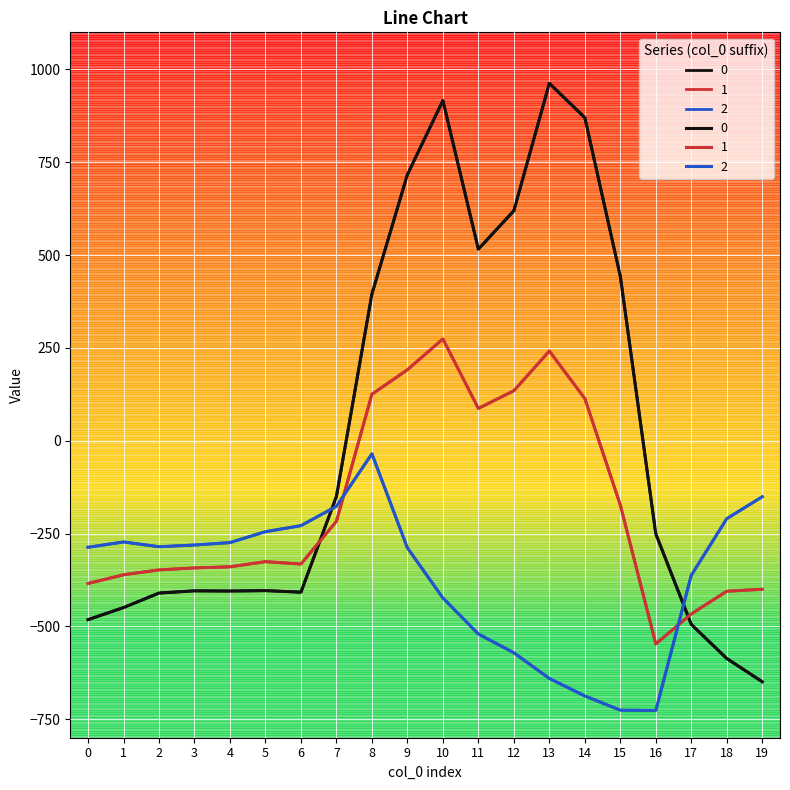

What is the sum of the 0 values at 12 and 9?

1336.3